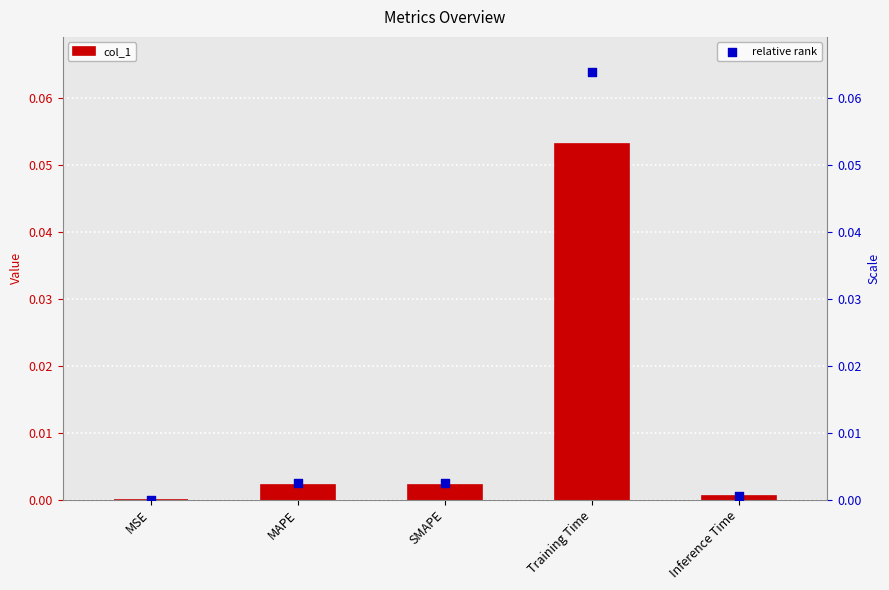

Is the value of col_1 at MAPE greater than the value of relative rank at MSE?

Yes